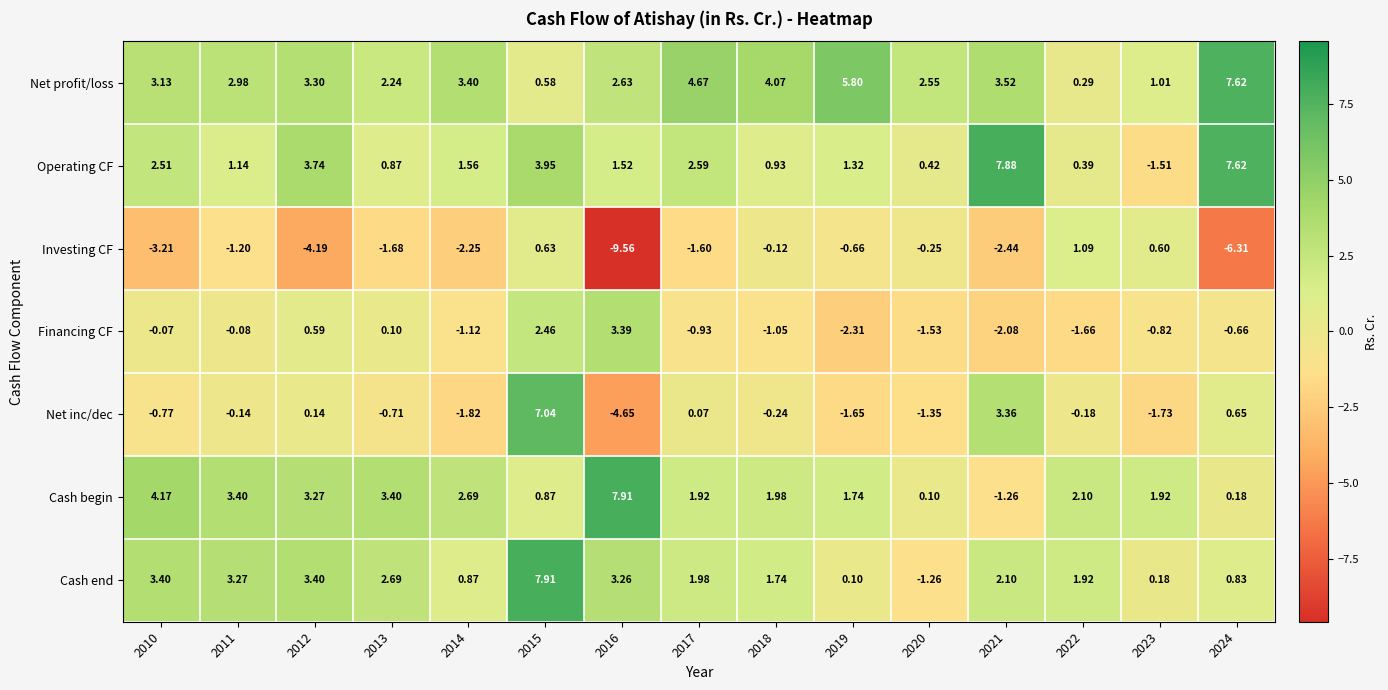

Is the value of Investing CF at 2019 greater than the value of Cash begin at 2021?

Yes